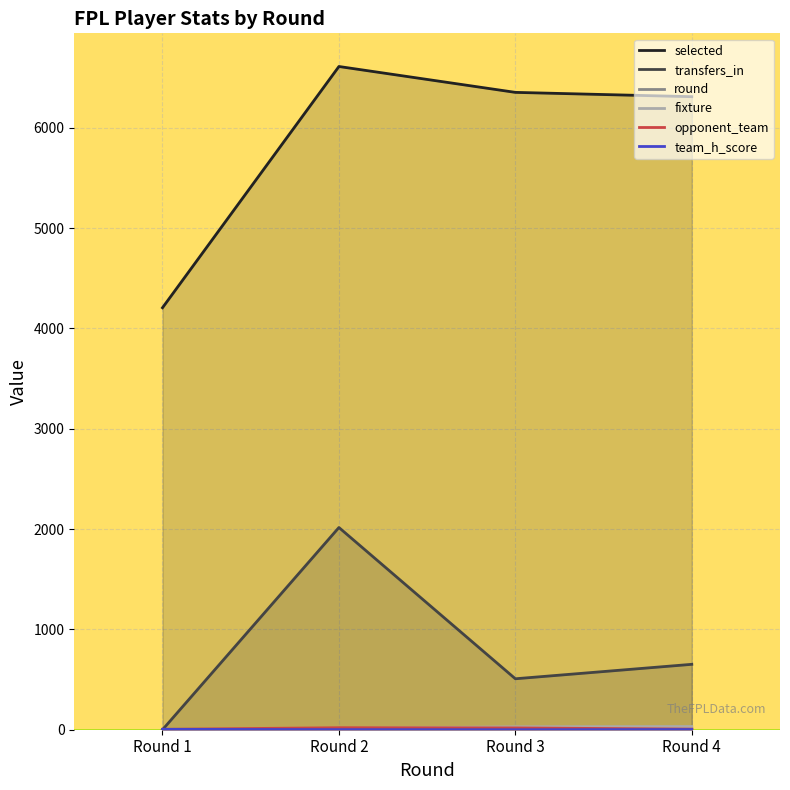

Between which two adjacent categories do fixture and opponent_team first intersect?

Round 2 and Round 3